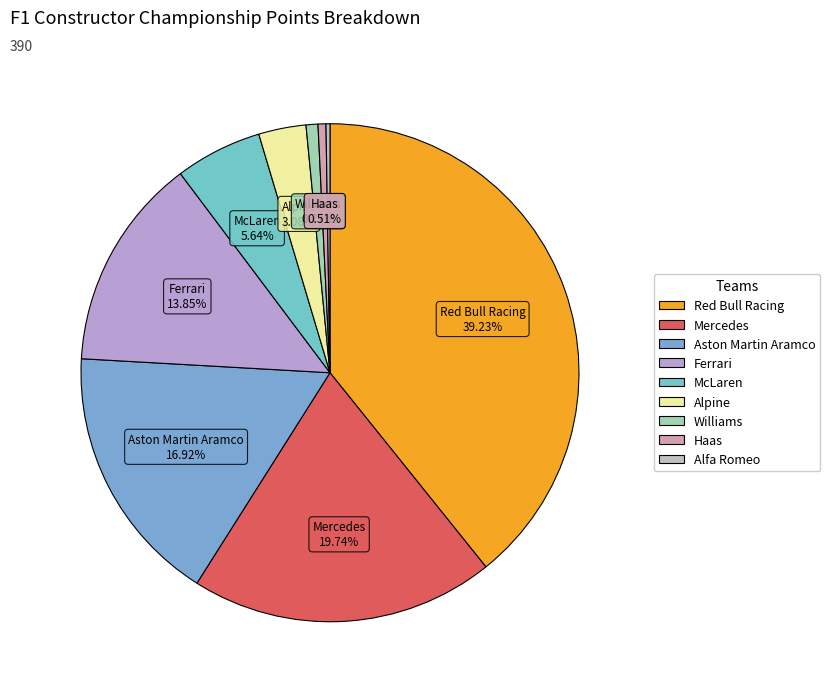

To the nearest percent, what percentage of the pie is Williams?

1%